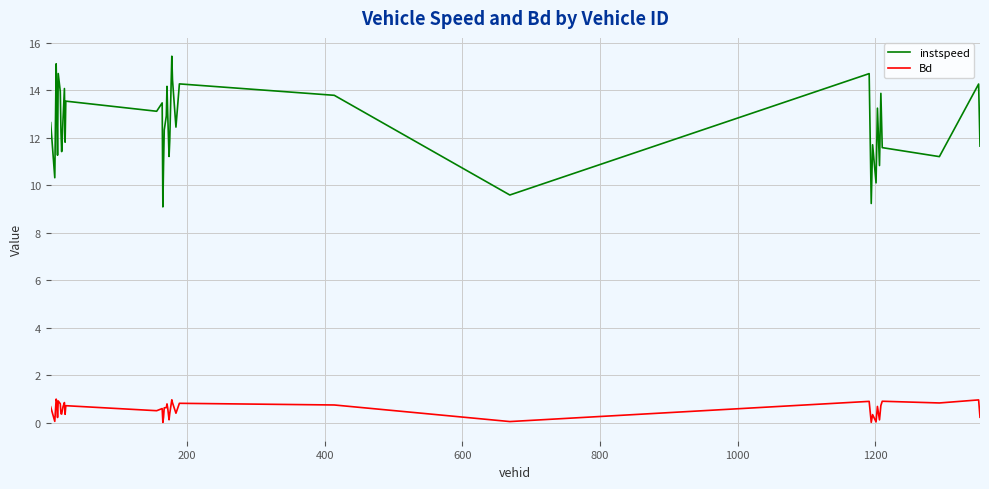

What is the average value of the Bd series?

0.5